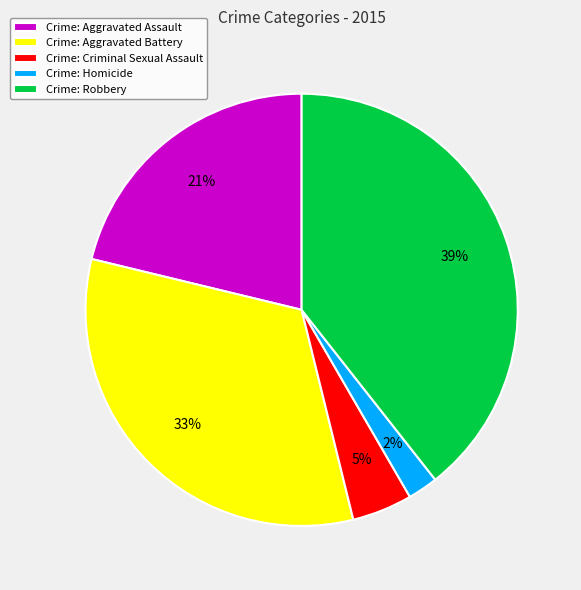

To the nearest percent, what percentage of the pie is Crime: Aggravated Battery?

33%